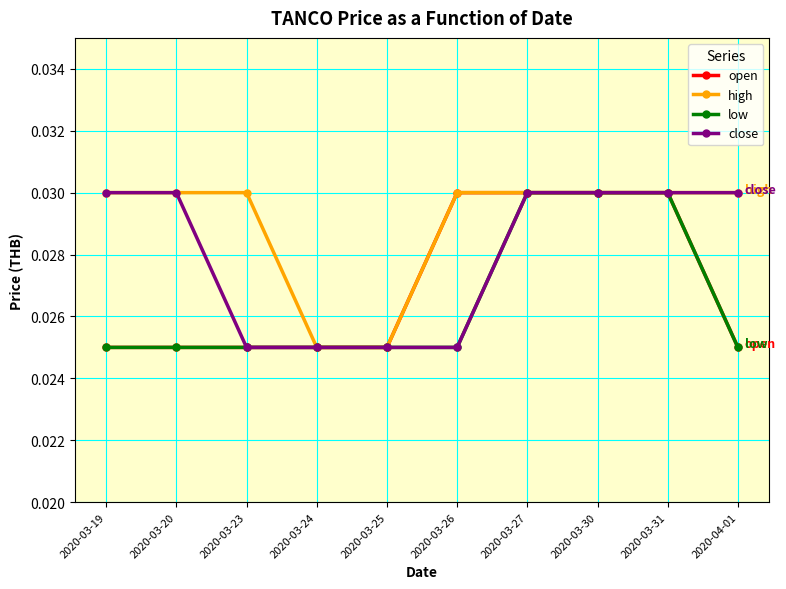

How many distinct data groups are displayed?

4